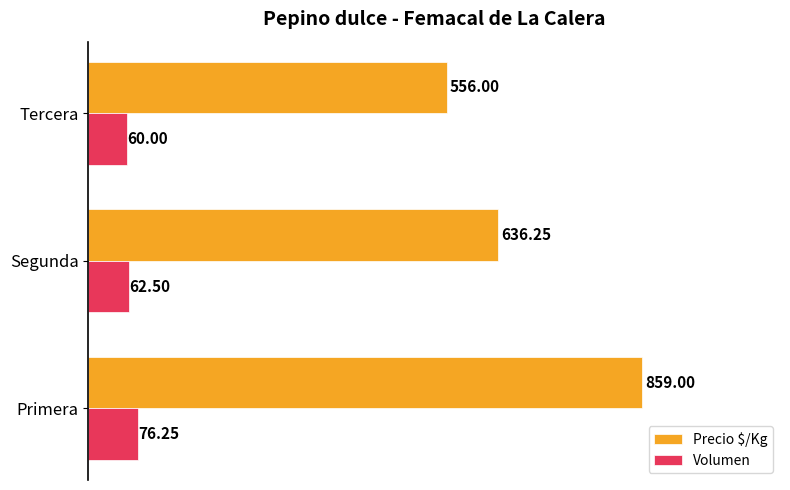

Which series has the largest range (max minus min)?

Precio $/Kg